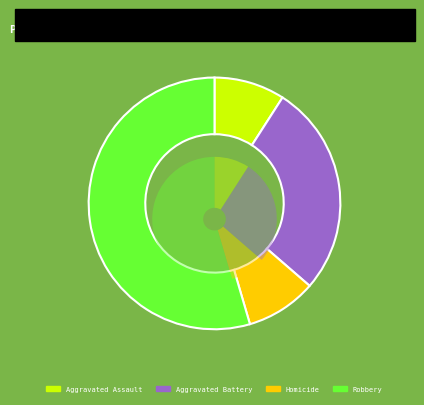

True or false: Aggravated Battery accounts for 27% of the total.

True